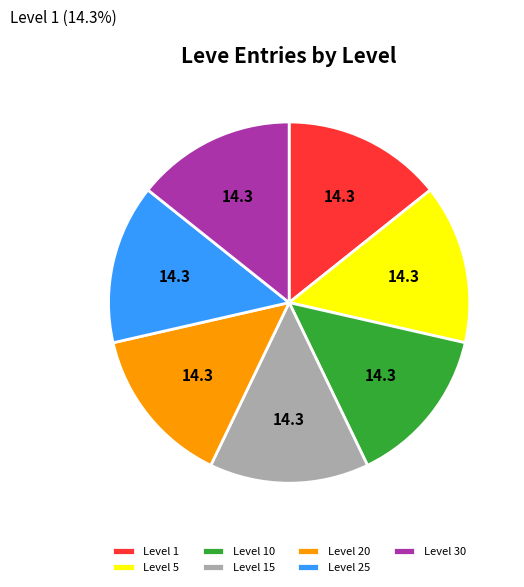

Is it true that Level 30 is 6% of the pie?

False